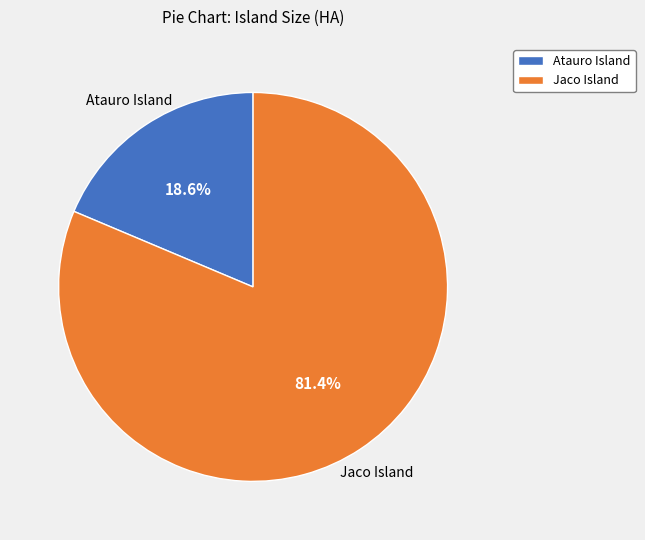

True or false: Jaco Island accounts for 81% of the total.

True